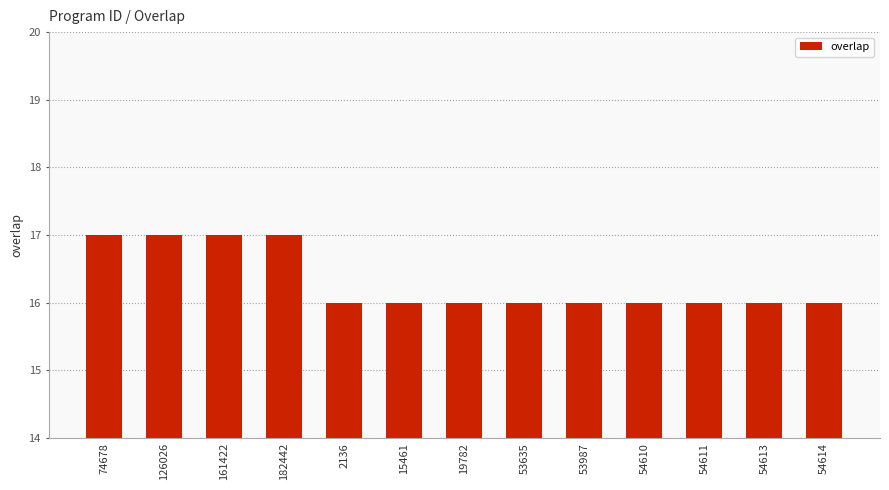

What is the ratio of the value at 53635 to the value at 54614?

1.0